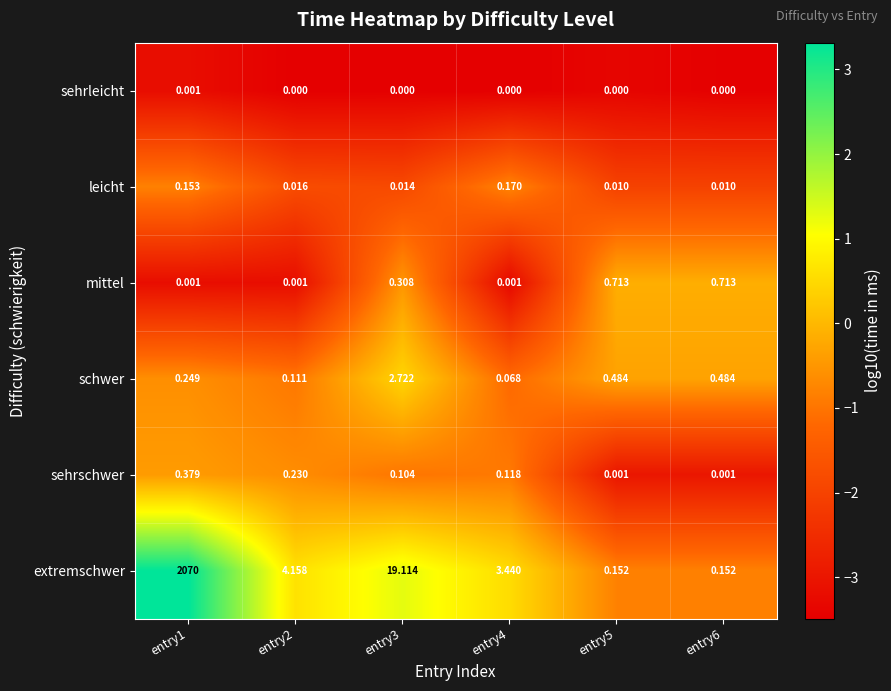

Which series has the largest range (max minus min)?

extremschwer